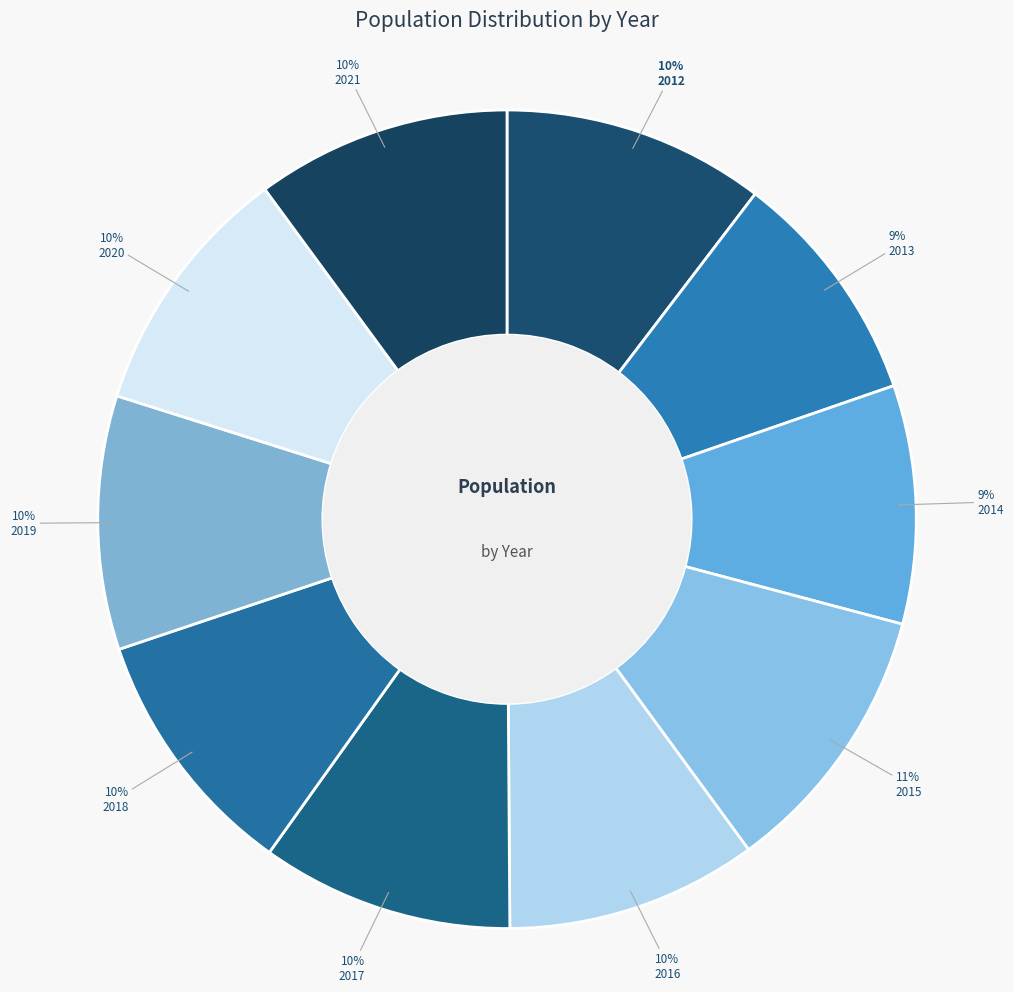

To the nearest percent, what is the average slice percentage?

10%